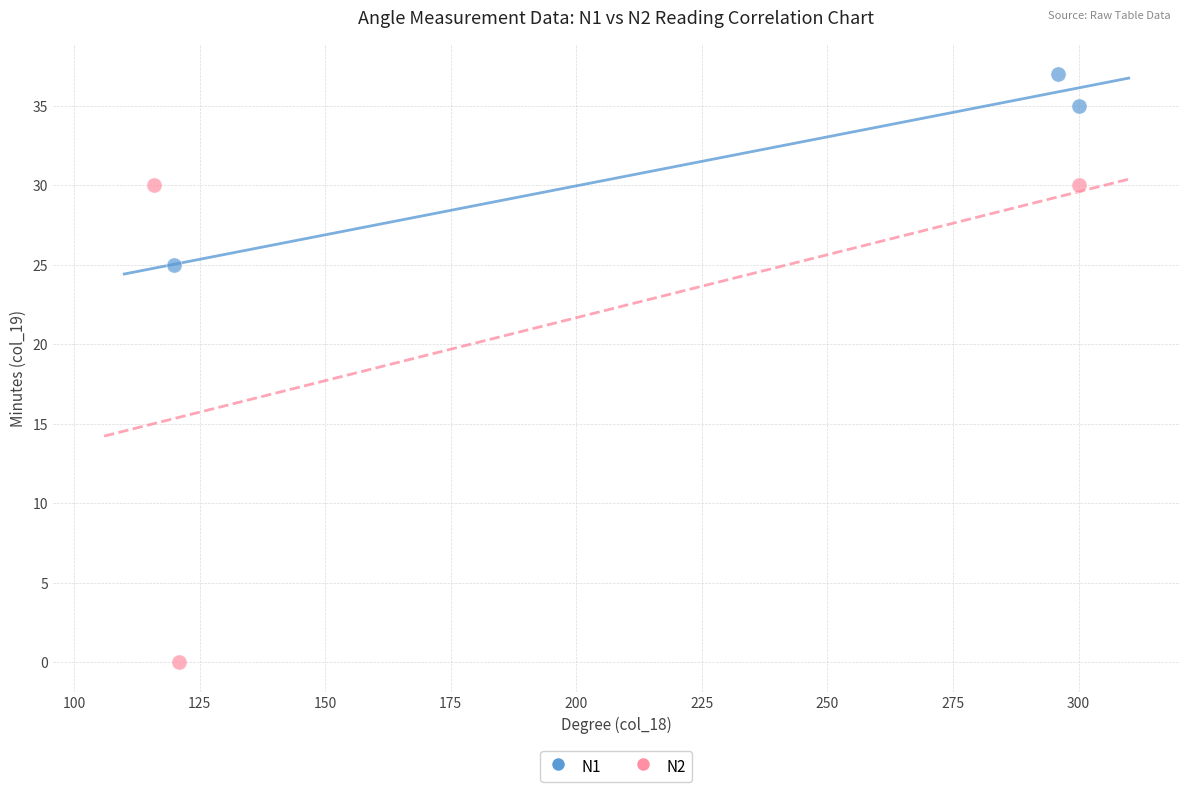

Which series reaches the maximum Y coordinate?

N1